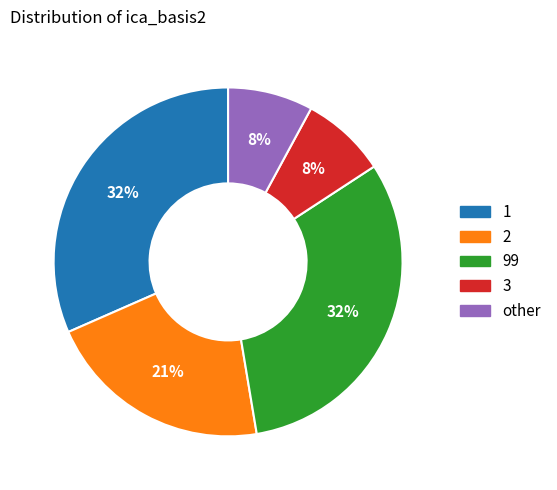

To the nearest percent, what is the difference between the largest and smallest slice percentages?

24%